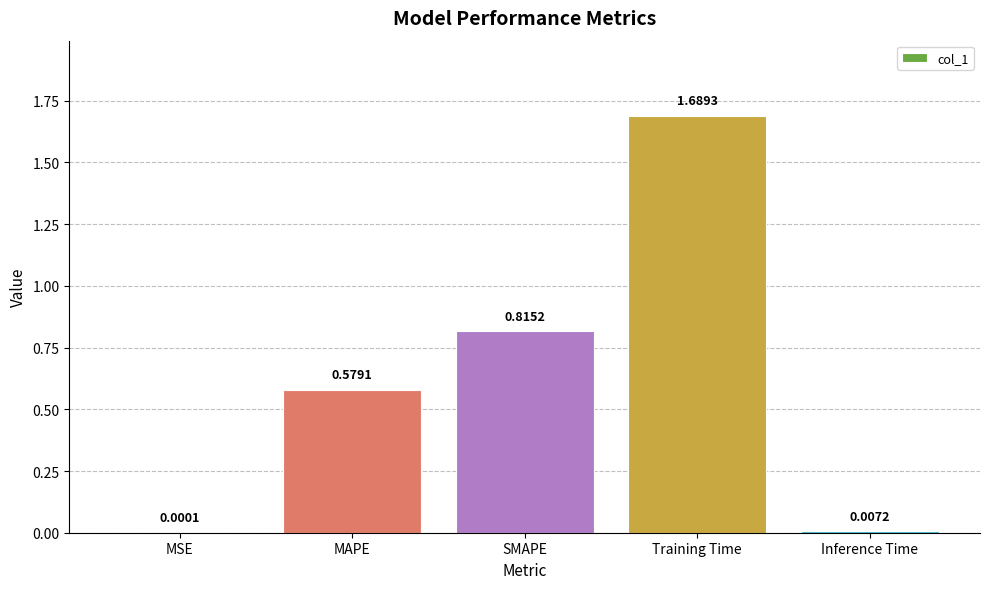

Which category has the highest value across all series?

Training Time